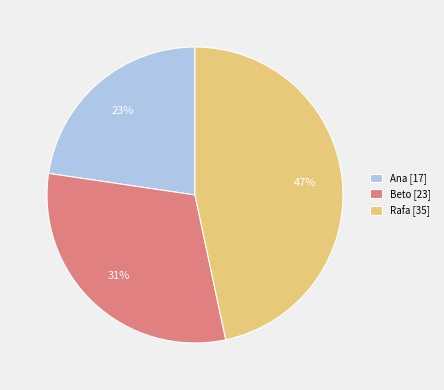

Does any single category account for the majority?

No